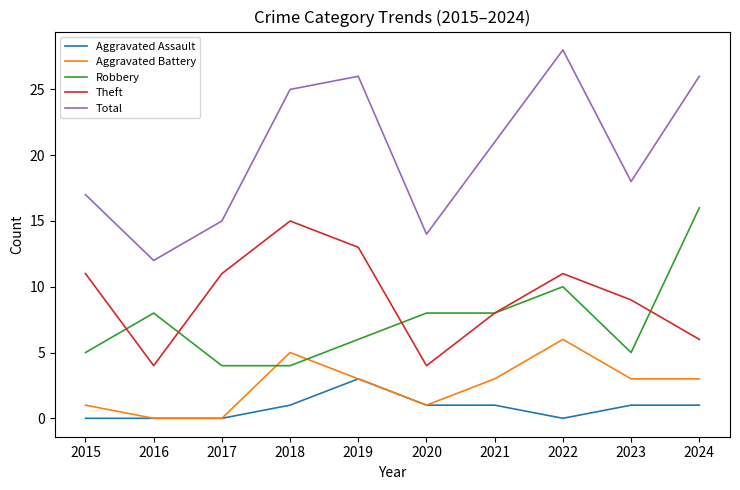

How many interior local valleys does the Total series have?

3